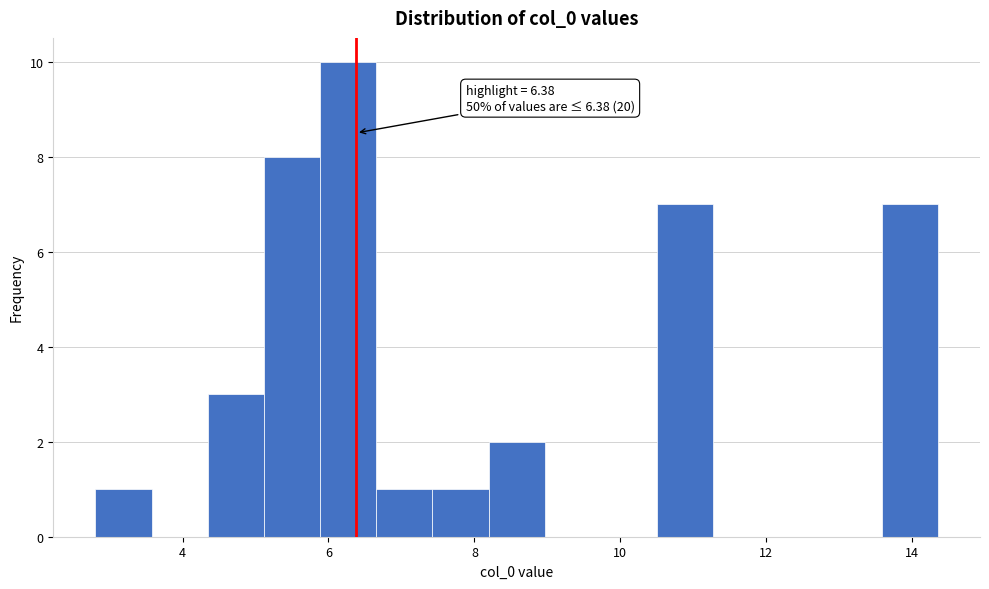

Around what value on the x-axis is the tallest bar? Give the approximate position of its centre, as read against the axis.

6.2